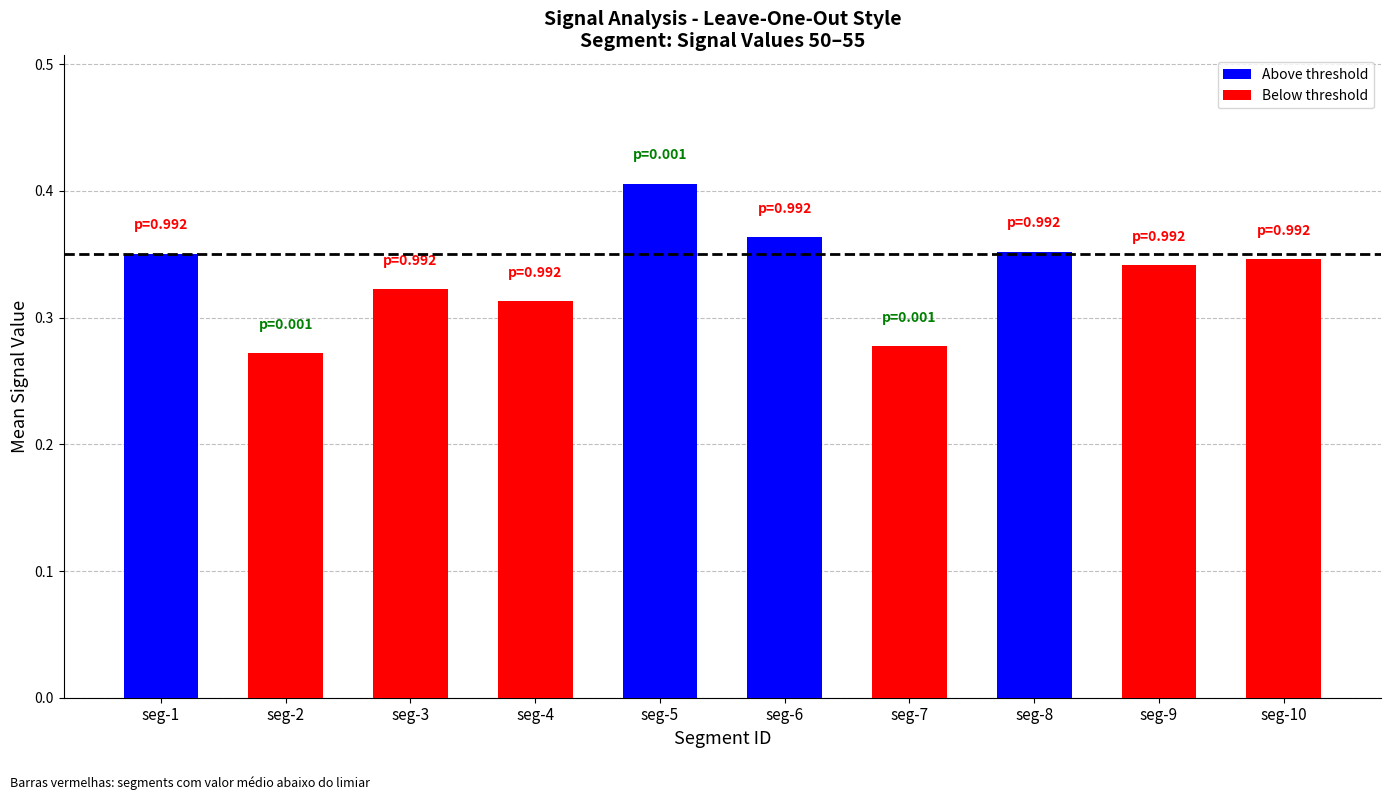

What is the sum of all values?

3.3